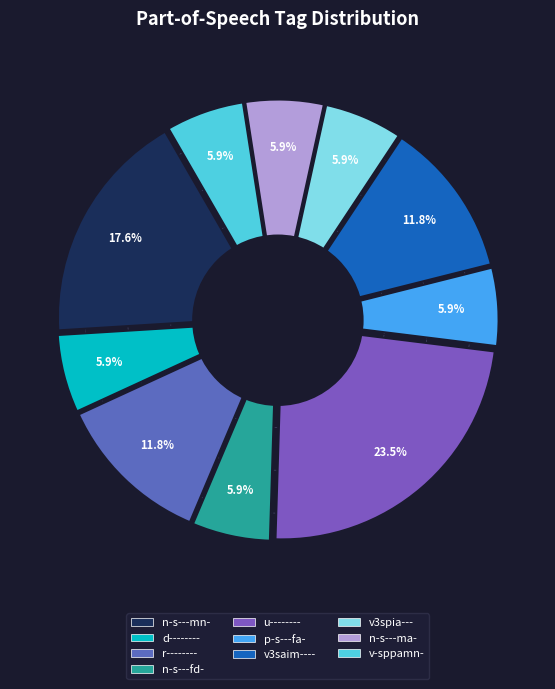

To the nearest percent, what percentage of the pie is v-sppamn-?

6%